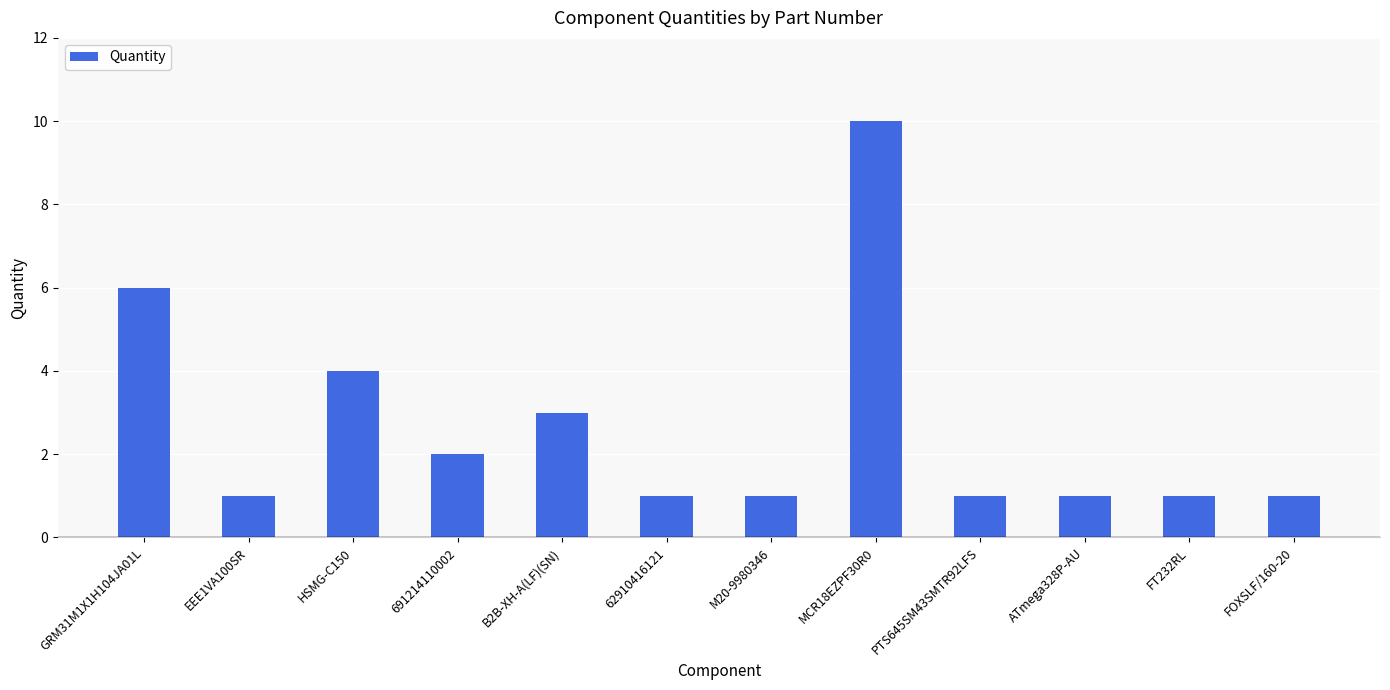

Reading left to right, what are all the values shown in this chart?

GRM31M1X1H104JA01L=6	EEE1VA100SR=1	HSMG-C150=4	691214110002=2	B2B-XH-A(LF)(SN)=3	62910416121=1	M20-9980346=1	MCR18EZPF30R0=10	PTS645SM43SMTR92LFS=1	ATmega328P-AU=1	FT232RL=1	FOXSLF/160-20=1